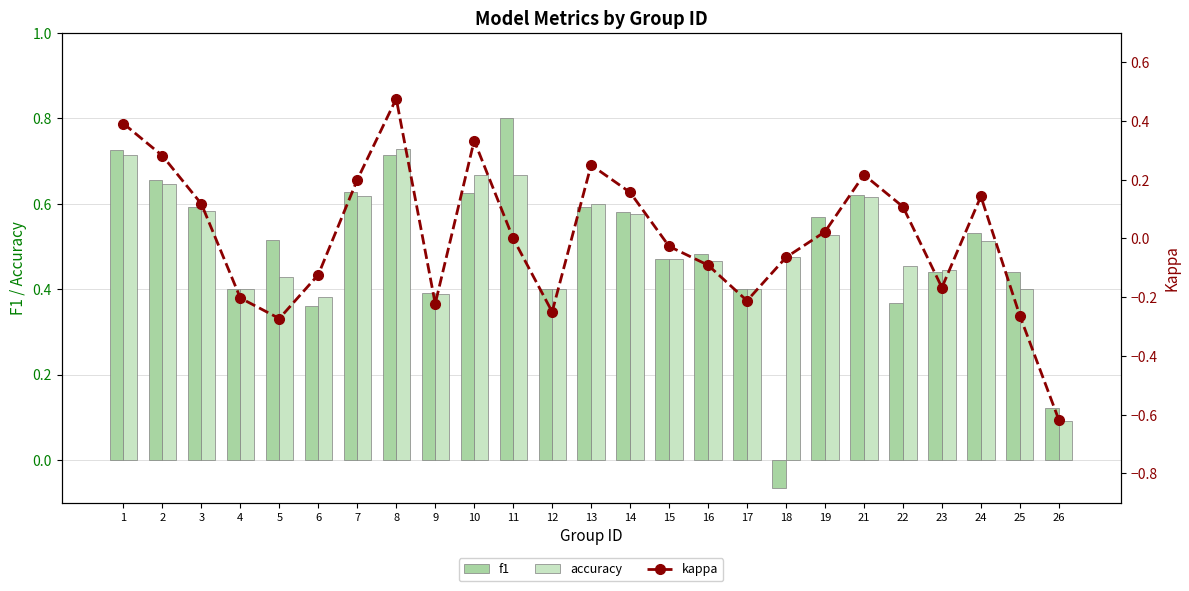

How many negative values does the kappa series have?

12